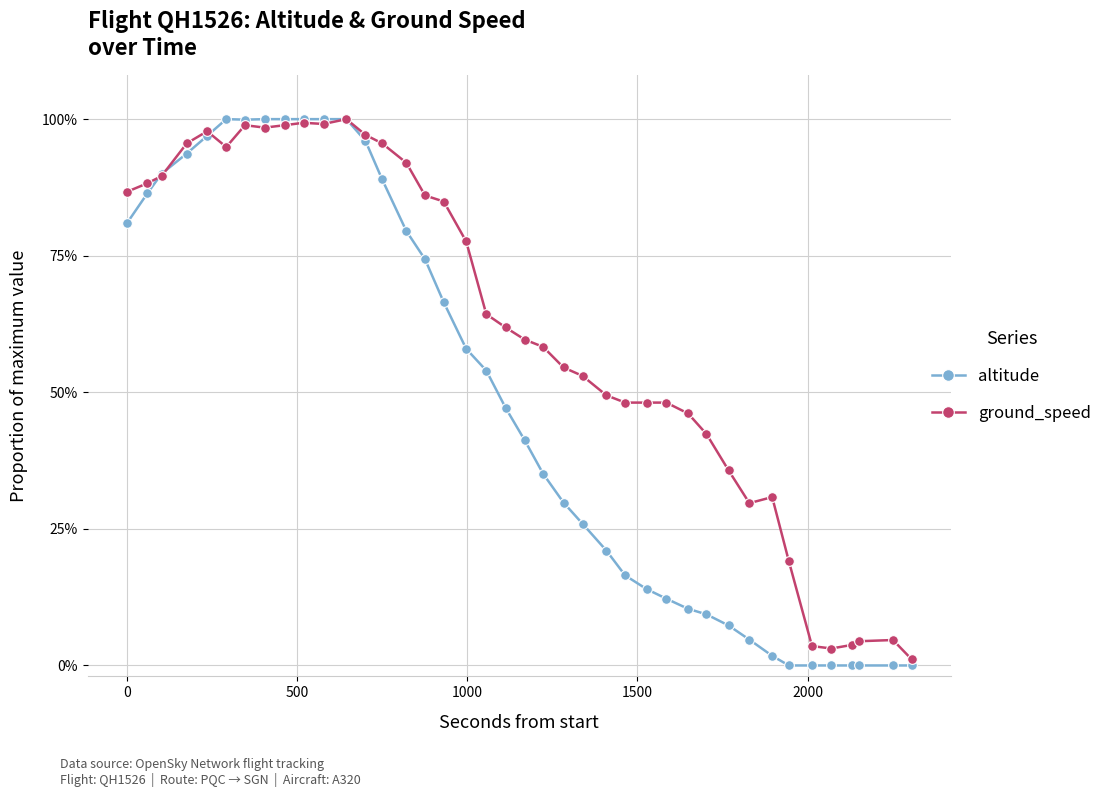

At how many categories does at least one series exceed 0?

40